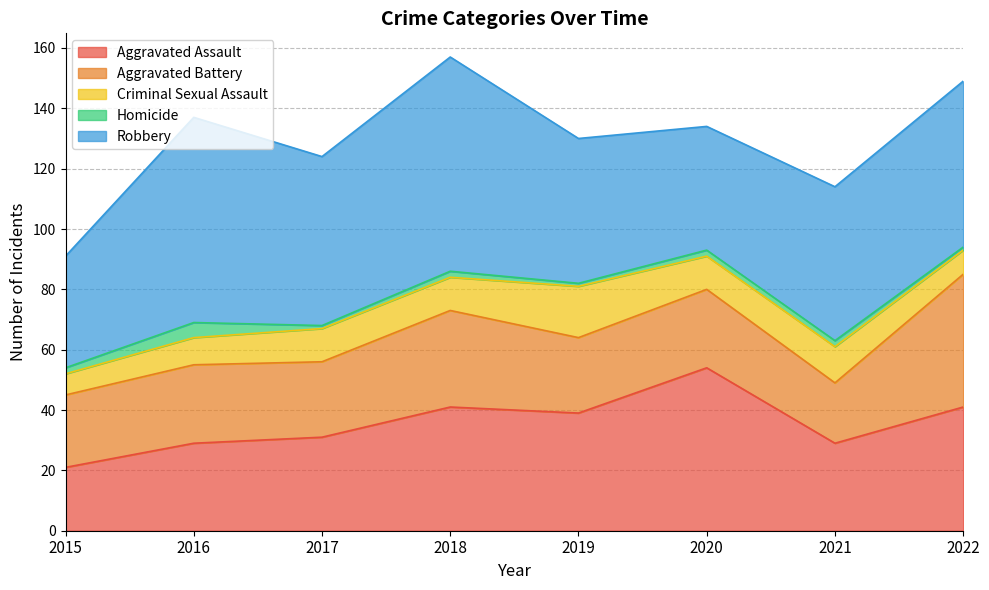

Rank the categories by Criminal Sexual Assault value from highest to lowest.

2019, 2021, 2017, 2018, 2020, 2016, 2022, 2015